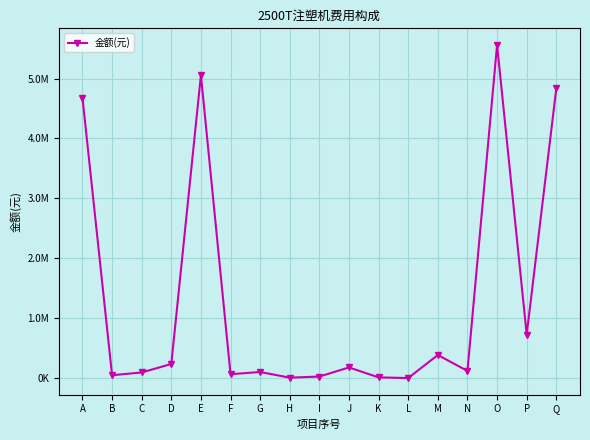

Reading left to right, extract all data points from this chart.

A=4682000	B=46820	C=93640	D=234100	E=5056560	F=64218	G=101131	H=6574	I=25283	J=176980	K=11124	L=0	M=385310	N=118361	O=5560231	P=726305	Q=4833930